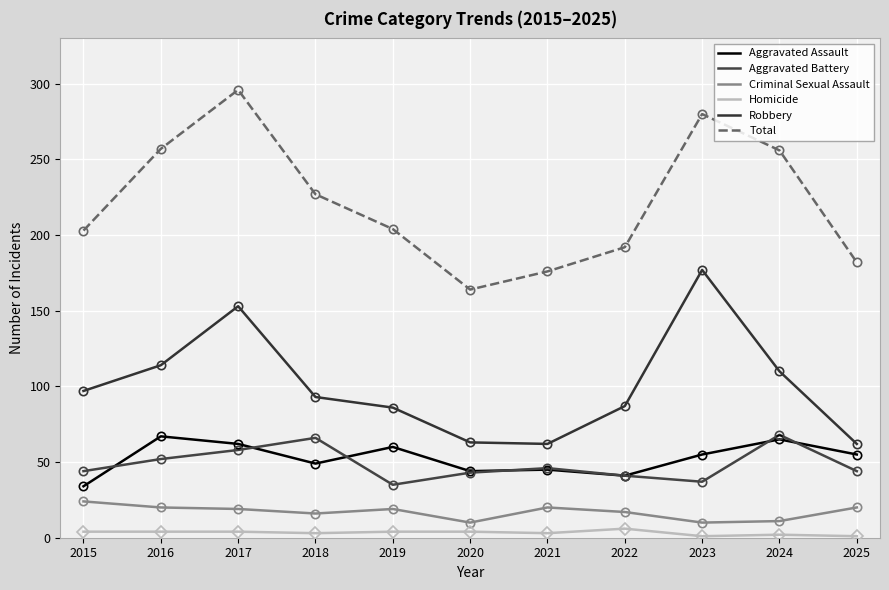

The Homicide series shows 6 at 2022. True or false?

True